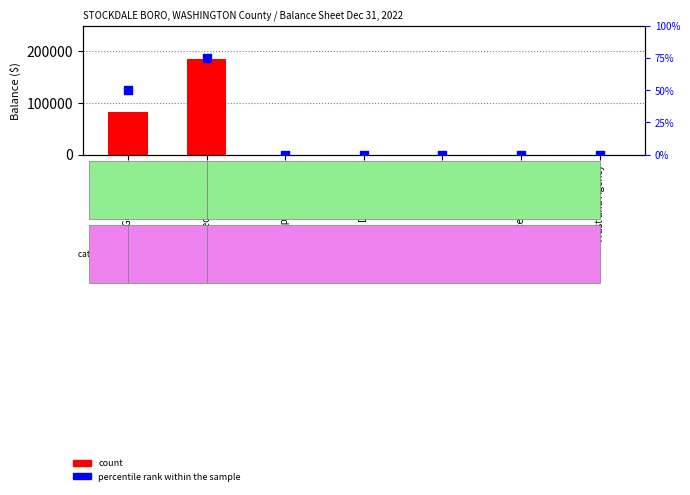

At which category is the sum across all series the highest?

Special Revenue